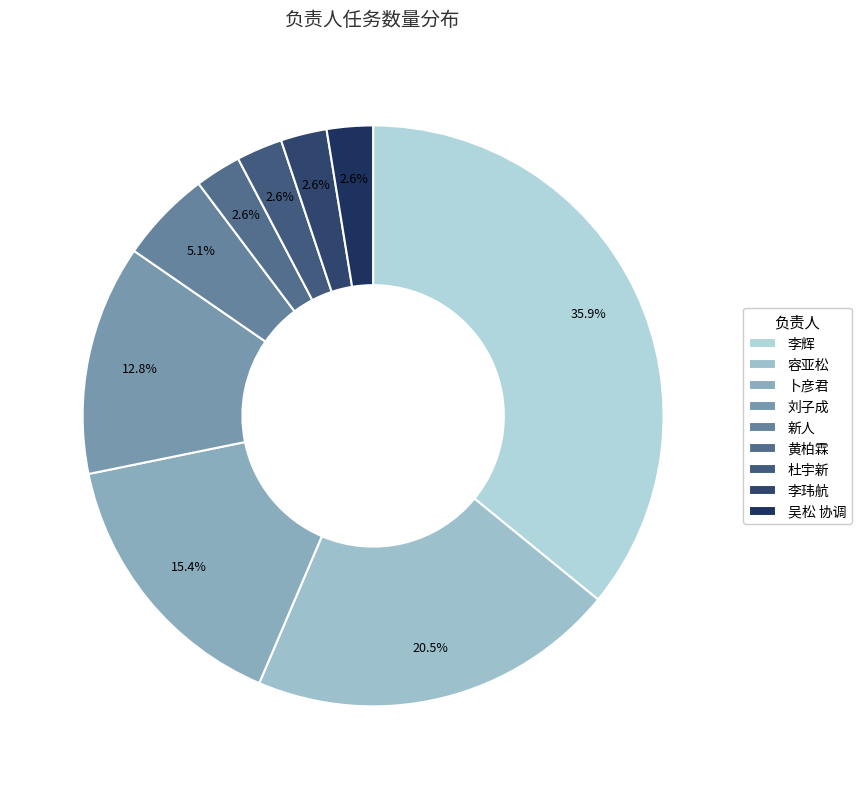

To the nearest percent, what percentage of the pie is 李辉?

36%